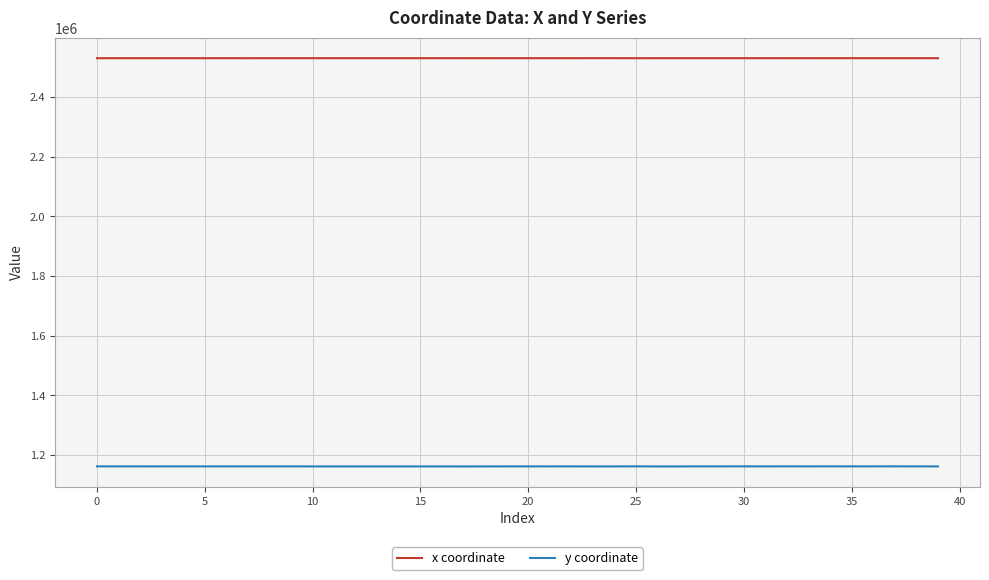

True or false: y coordinate and x coordinate intersect in this chart.

False